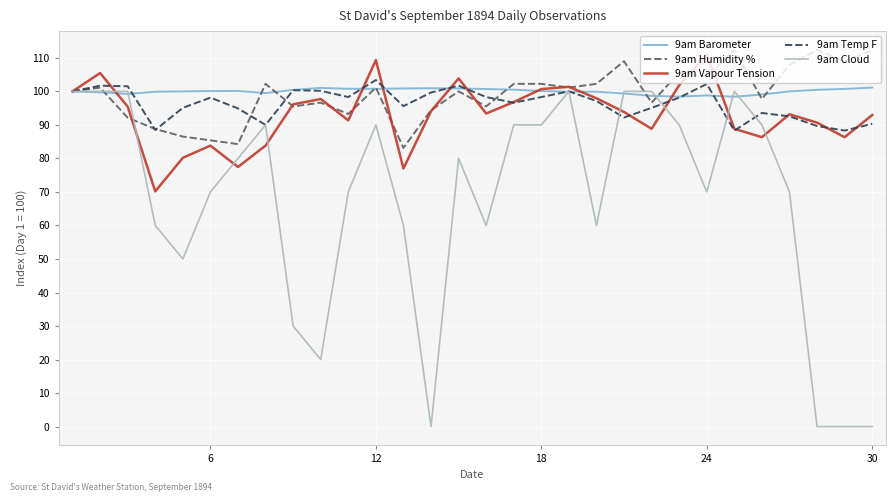

Rank the series by their maximum value, from lowest to highest.

9am Cloud, 9am Barometer, 9am Temp F, 9am Vapour Tension, 9am Humidity %